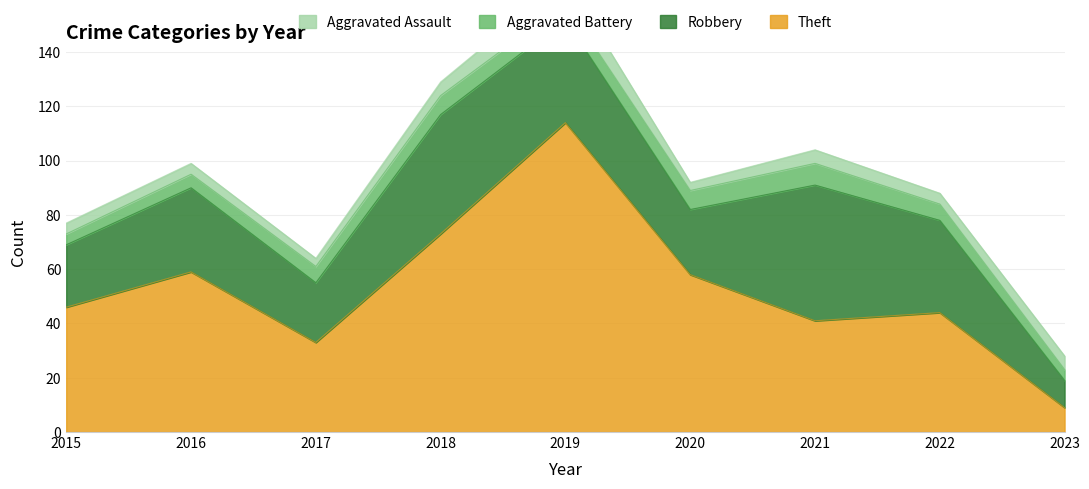

Where is the first local maximum for Aggravated Assault?

2019